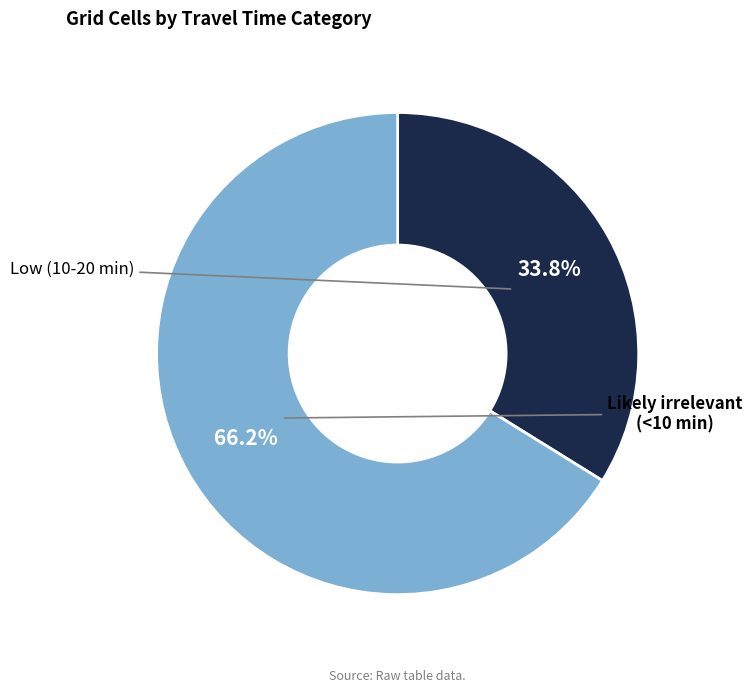

What is the largest slice in the pie chart?

Likely irrelevant (<10 min)